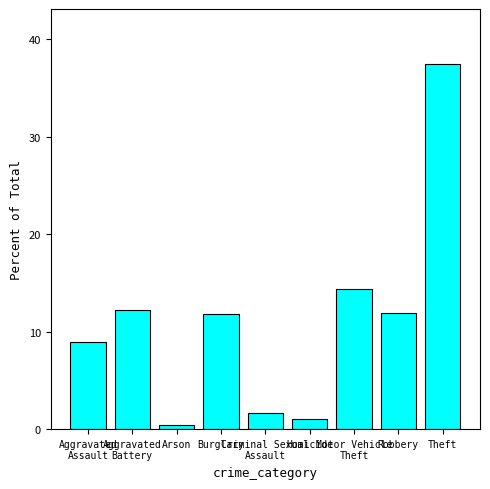

At which category does the chart reach its peak across all series?

Theft